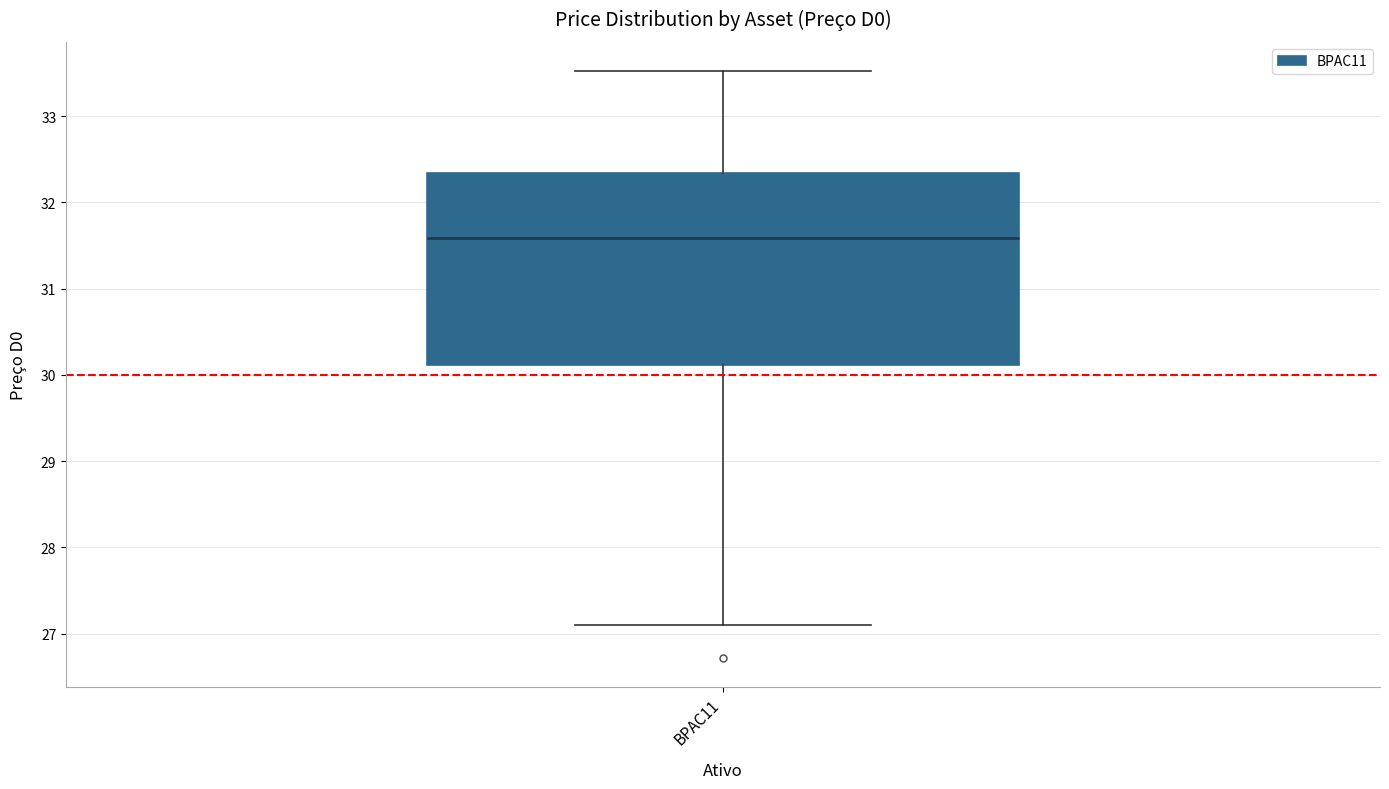

Read this box plot against the y-axis: the position of the median line, the range covered by the box, and the ends of both whiskers. The values are not printed on the chart, so give them approximately, as read against the axis.

median 31.6, box 30.1 to 32.3, whiskers 27.1 to 33.5